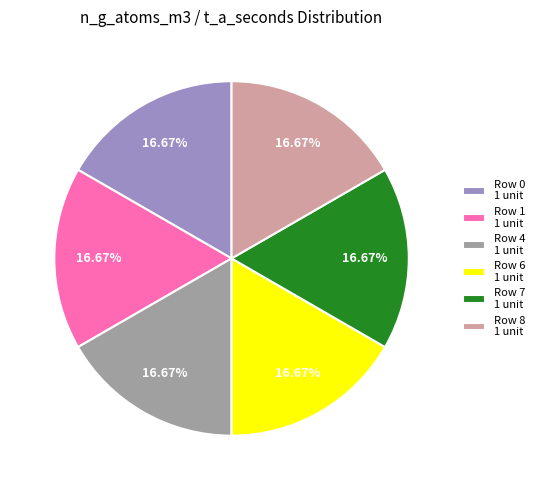

Do Row 8 1 unit and Row 6 1 unit together represent more than half of the pie?

No